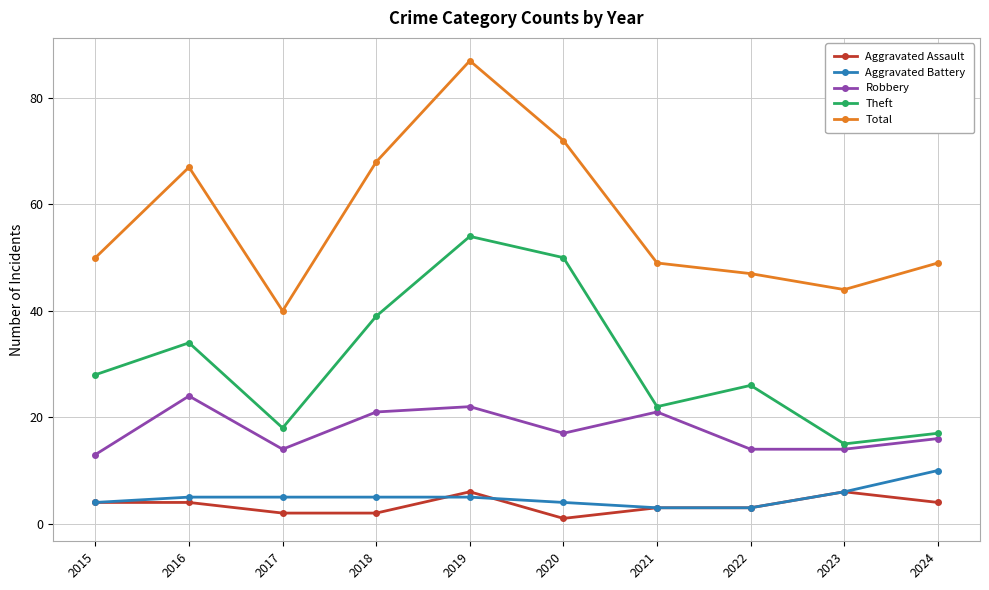

The value of Total at 2016 is 67. True or false?

True